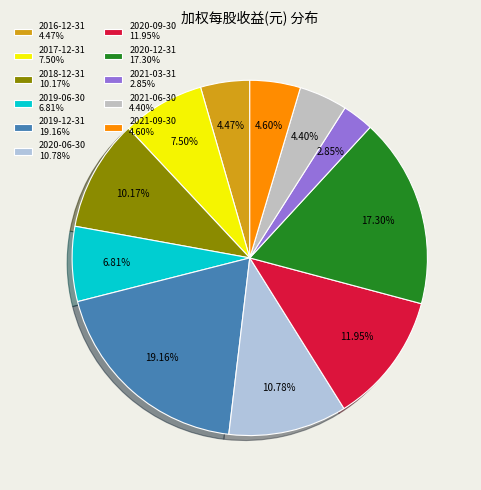

Which slice is the largest?

2019-12-31